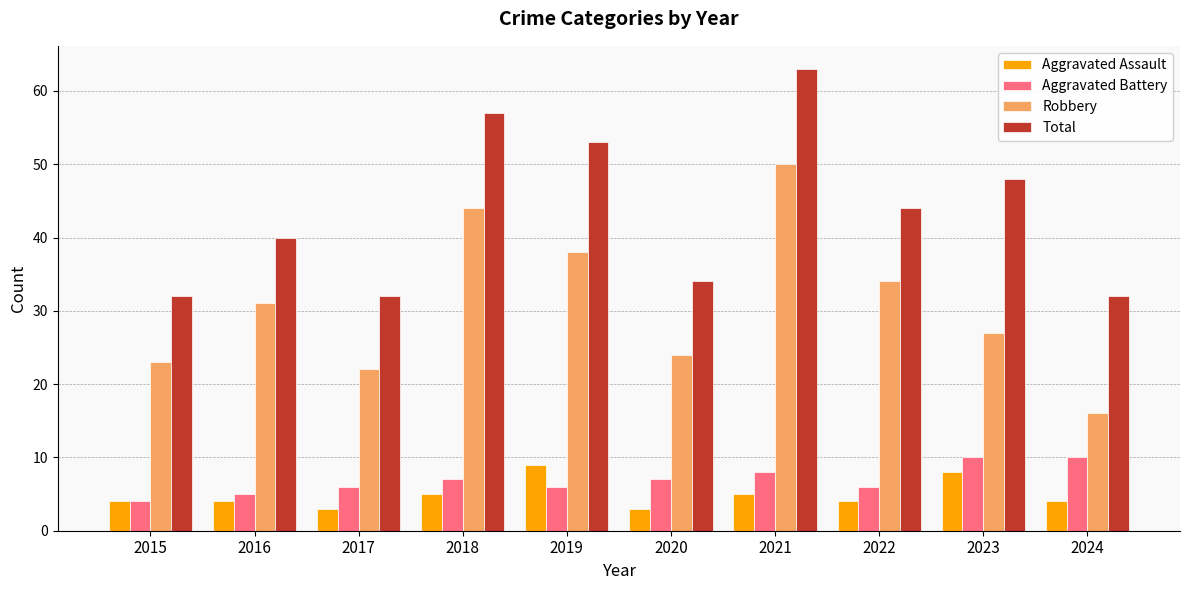

Reading left to right, extract all data points from this chart.

Aggravated Assault: 2015=4	2016=4	2017=3	2018=5	2019=9	2020=3	2021=5	2022=4	2023=8	2024=4
Aggravated Battery: 2015=4	2016=5	2017=6	2018=7	2019=6	2020=7	2021=8	2022=6	2023=10	2024=10
Robbery: 2015=23	2016=31	2017=22	2018=44	2019=38	2020=24	2021=50	2022=34	2023=27	2024=16
Total: 2015=32	2016=40	2017=32	2018=57	2019=53	2020=34	2021=63	2022=44	2023=48	2024=32